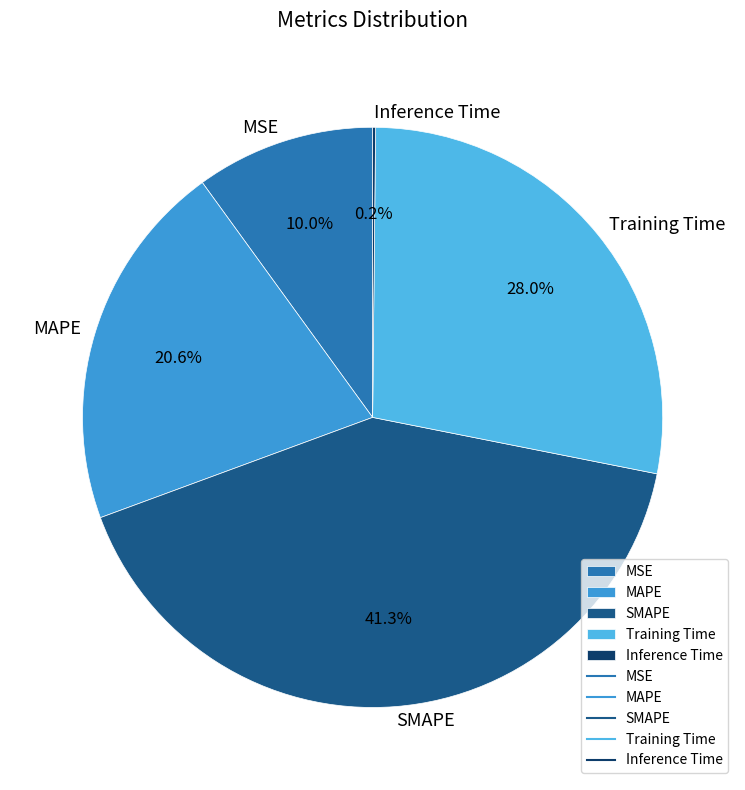

Is the sum of Training Time and MAPE greater than half?

No